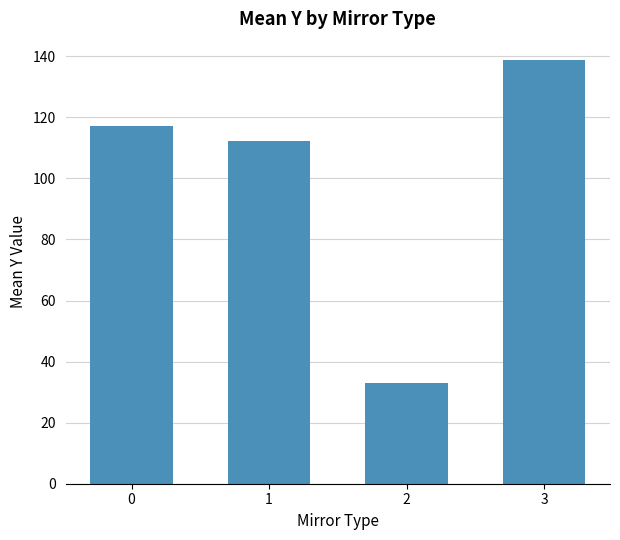

What is the difference between the maximum and minimum values?

105.7